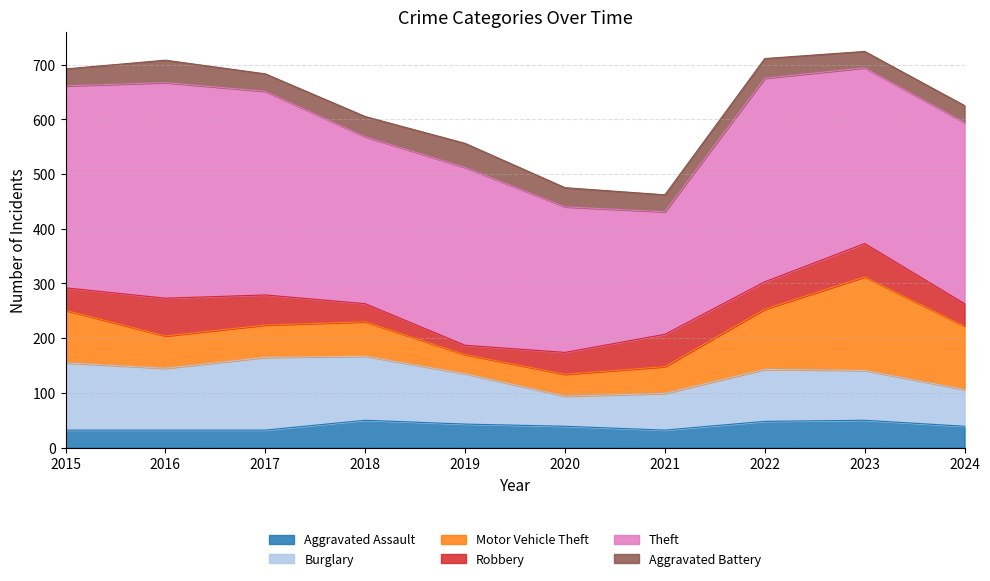

Which category has the highest value in the Motor Vehicle Theft series?

2023